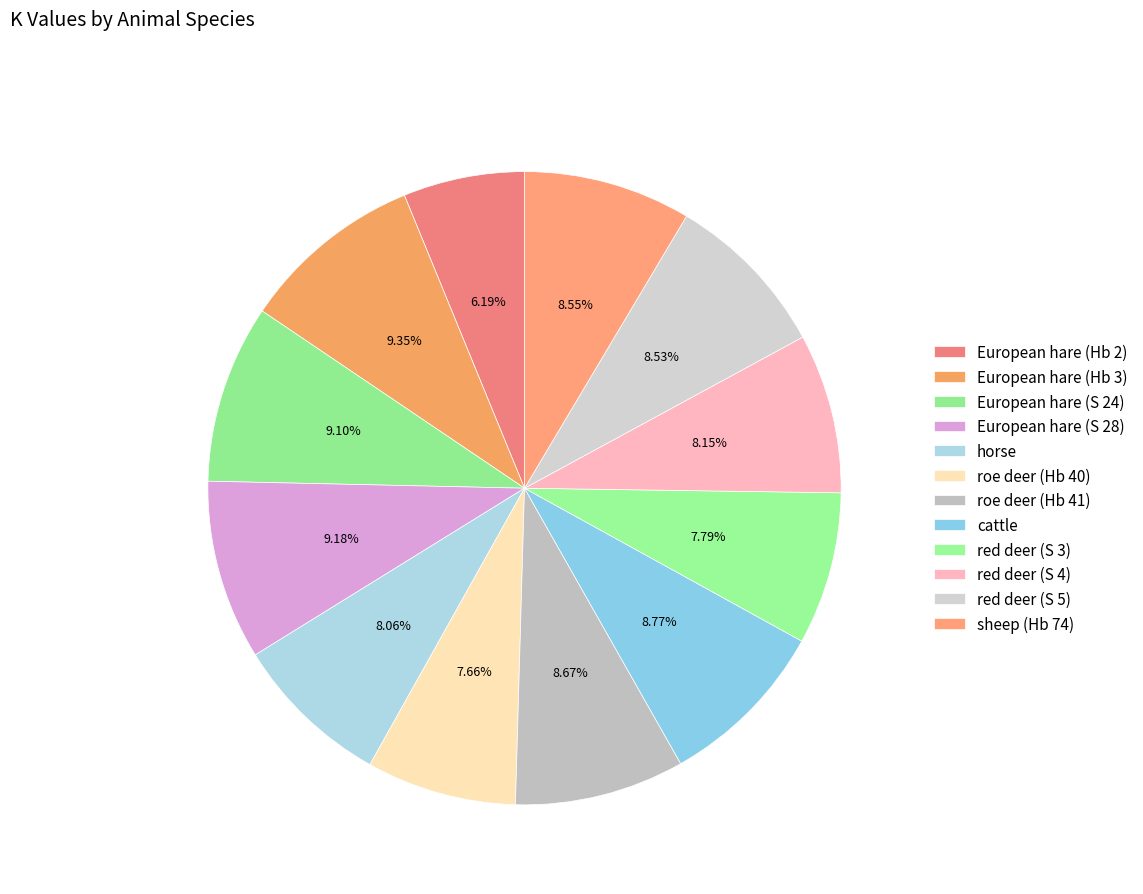

Which category has the biggest portion of the pie?

European hare (Hb 3)